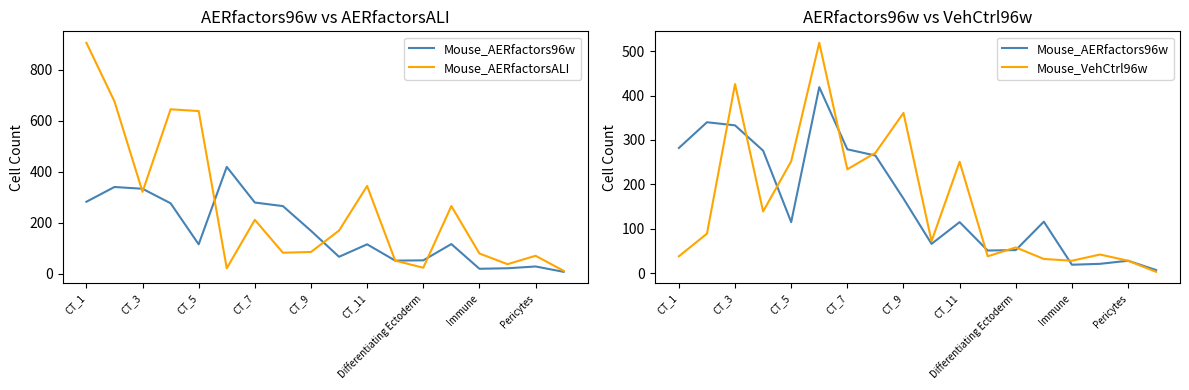

Which series has the largest range (max minus min)?

Mouse_AERfactorsALI